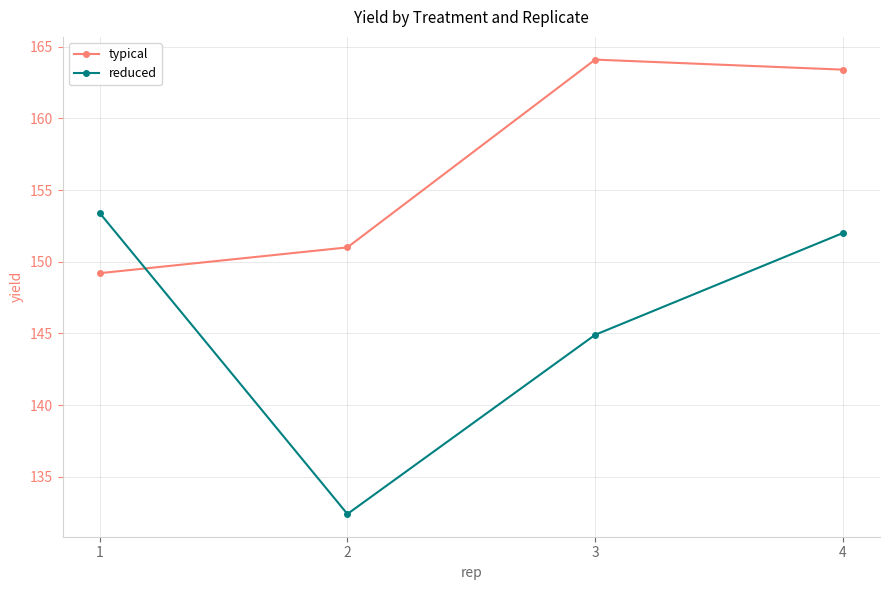

Reading left to right, extract all data points from this chart.

typical: 149.2	151.0	164.1	163.4
reduced: 153.4	132.4	144.9	152.0